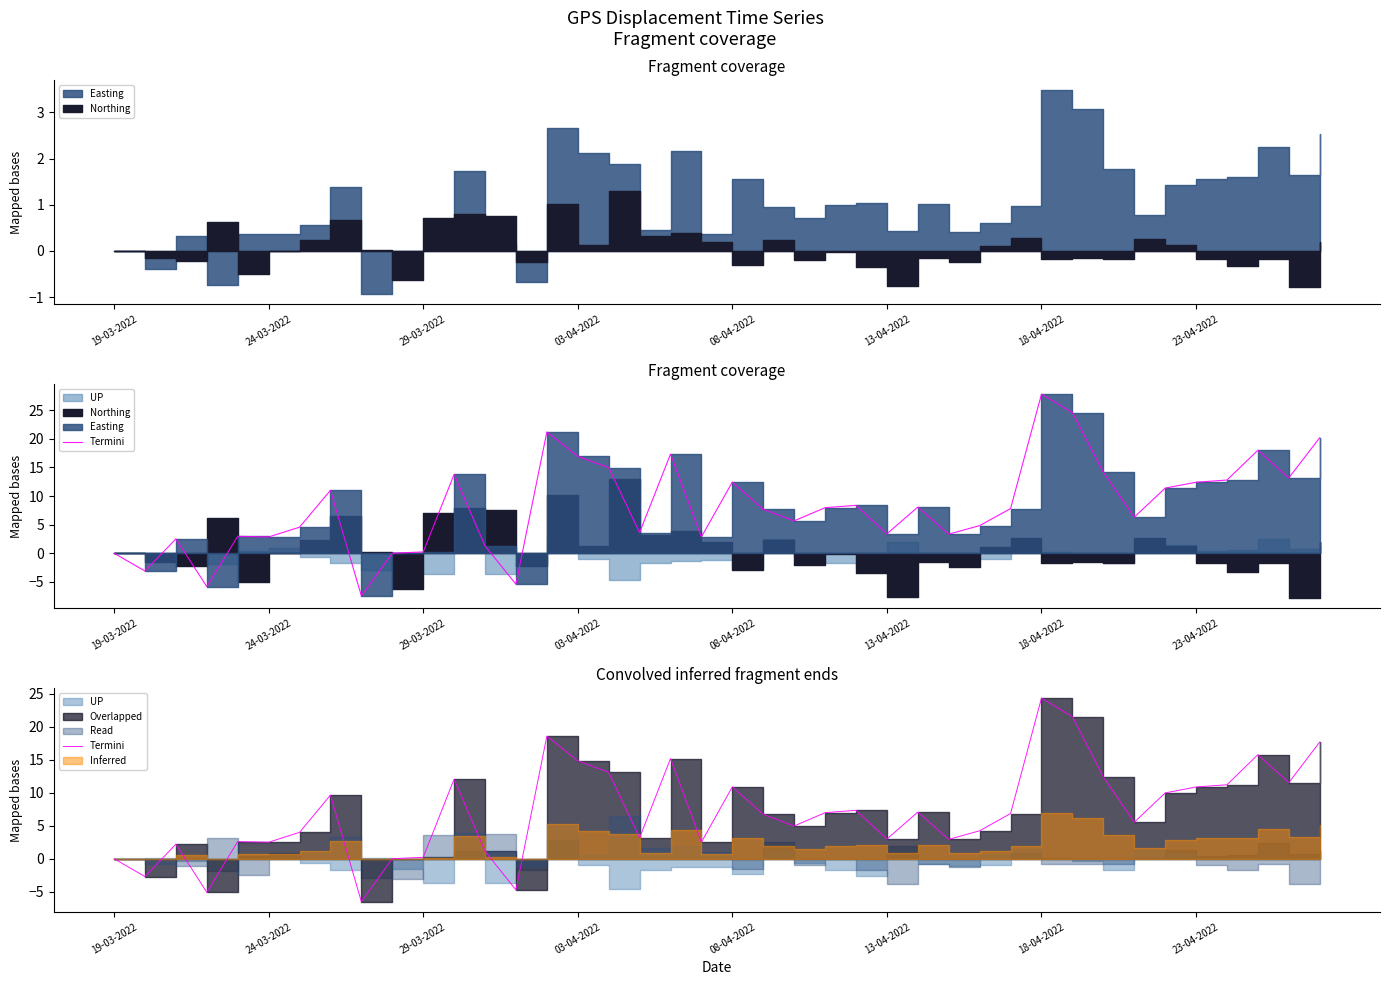

What is the value of the 32nd point from the left?

21.5